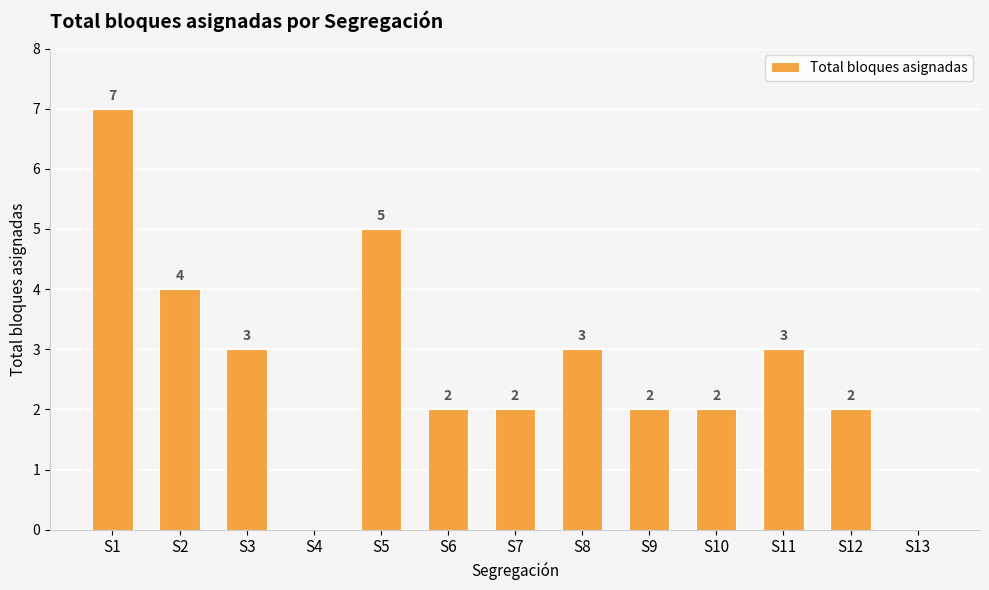

What is the sum of the values at S9 and S5?

7